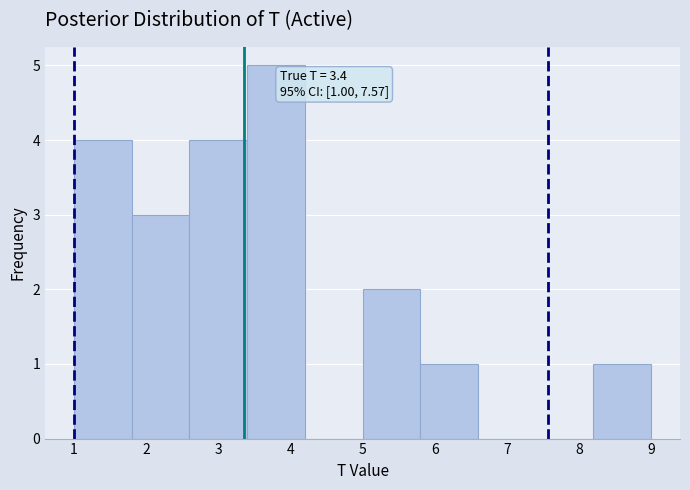

Over which range of the x-axis is the bar tallest?

3.4 to 4.2